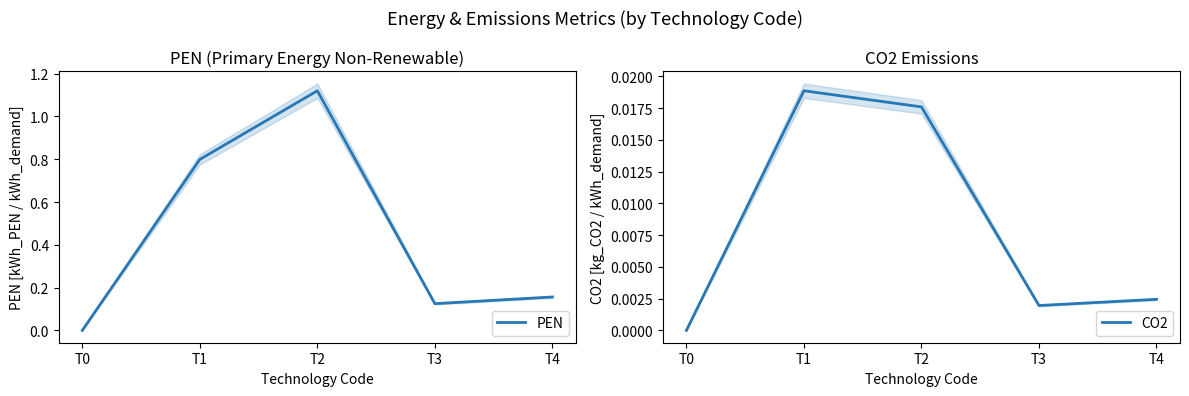

Reading left to right, list all the values displayed in this chart.

PEN: T0=0.0	T1=0.8	T2=1.1	T3=0.1	T4=0.2
CO2: T0=0.0	T1=0.0	T2=0.0	T3=0.0	T4=0.0